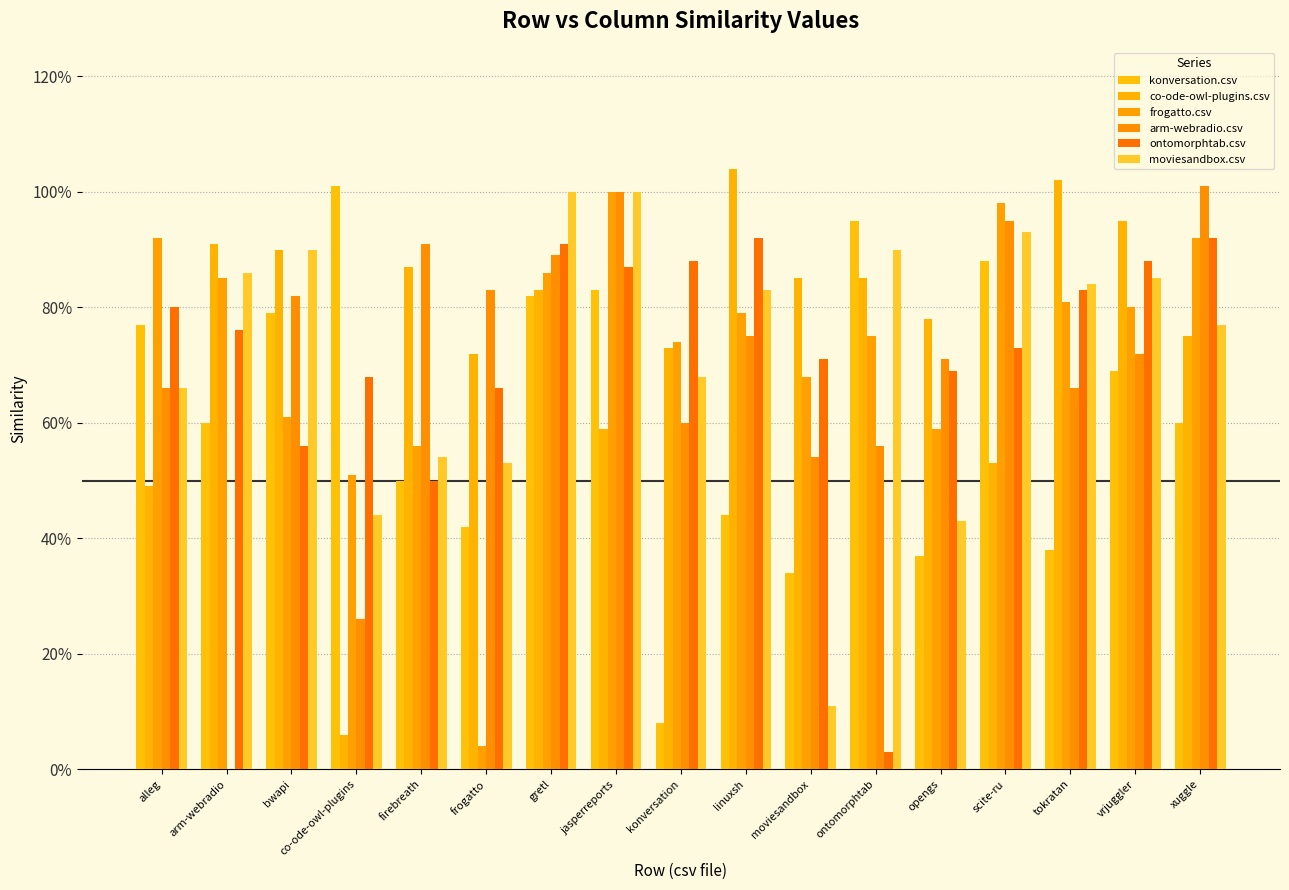

Does the chart contain stacked bars?

No